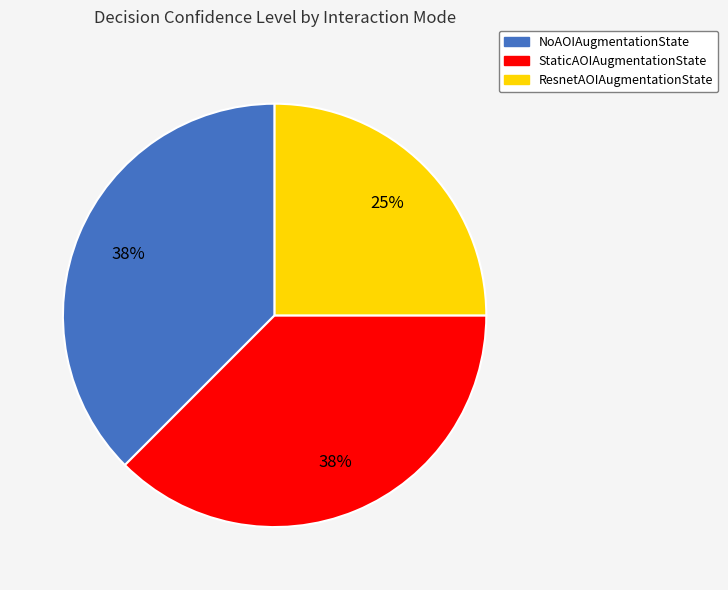

Is the sum of NoAOIAugmentationState and ResnetAOIAugmentationState greater than half?

Yes